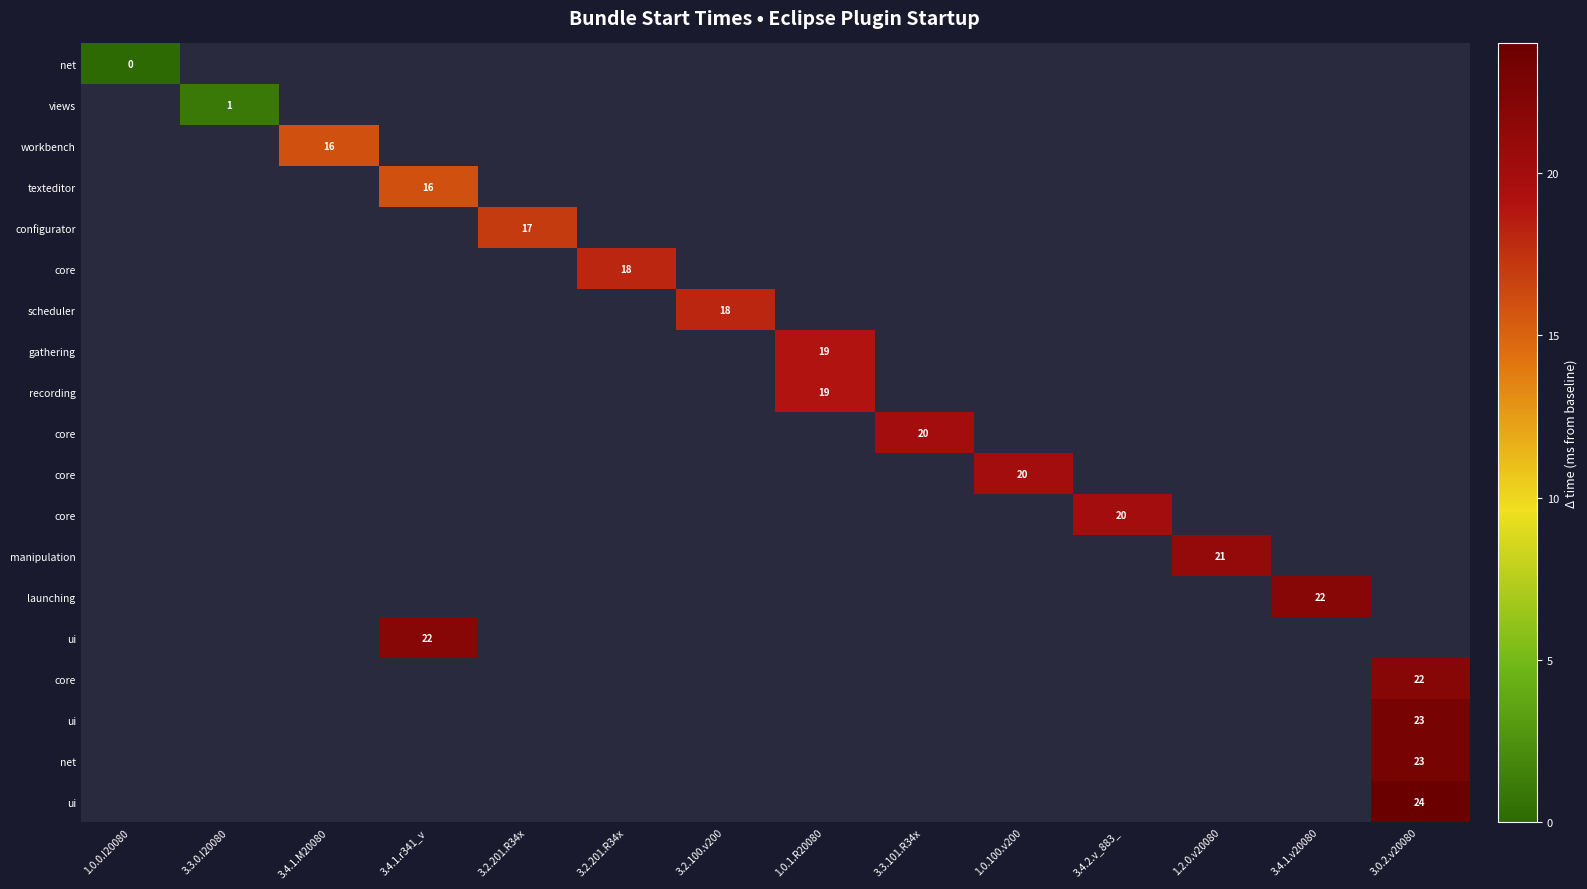

At how many categories does at least one series exceed 12?

12